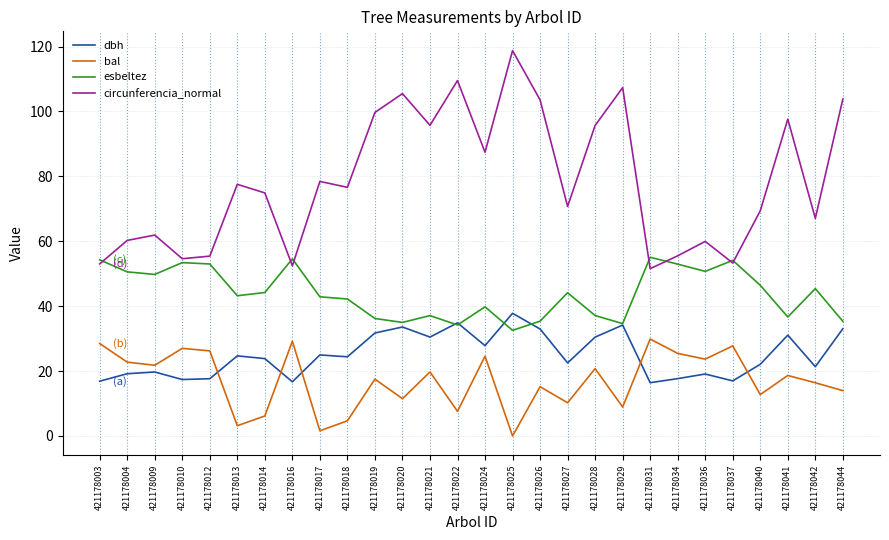

What is the difference between the second highest and second lowest values in the esbeltez series?

20.4